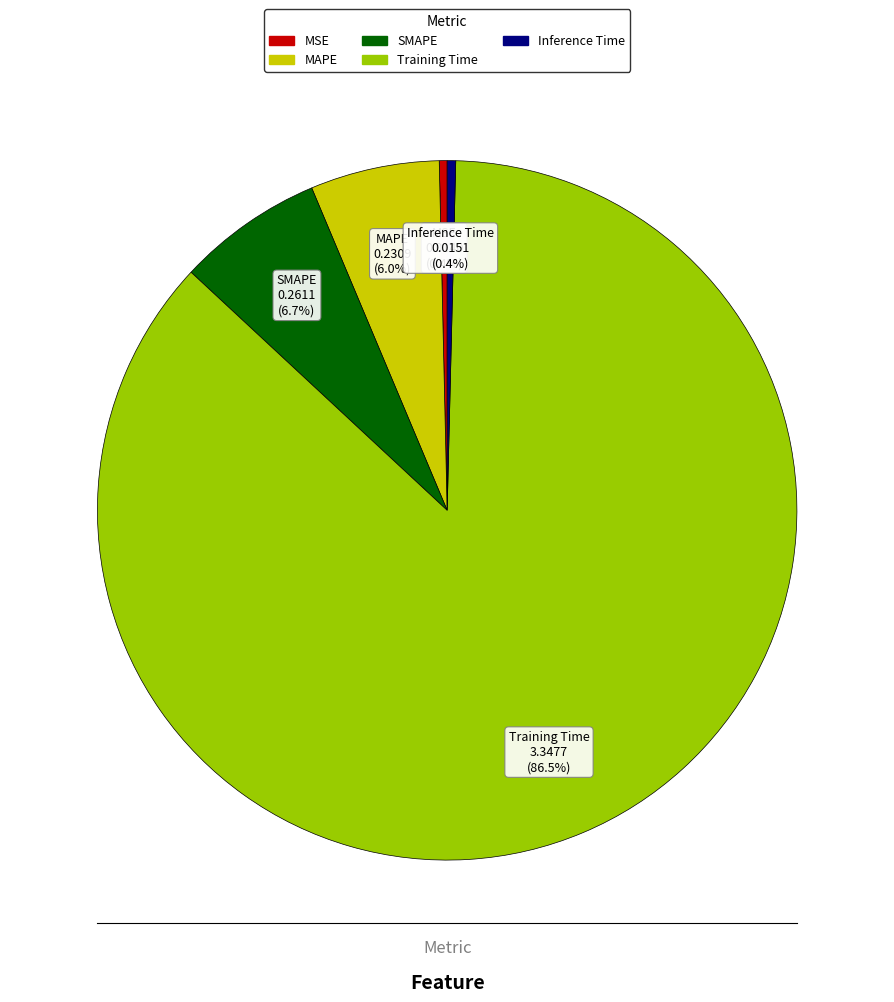

Which slice is the largest?

Training Time